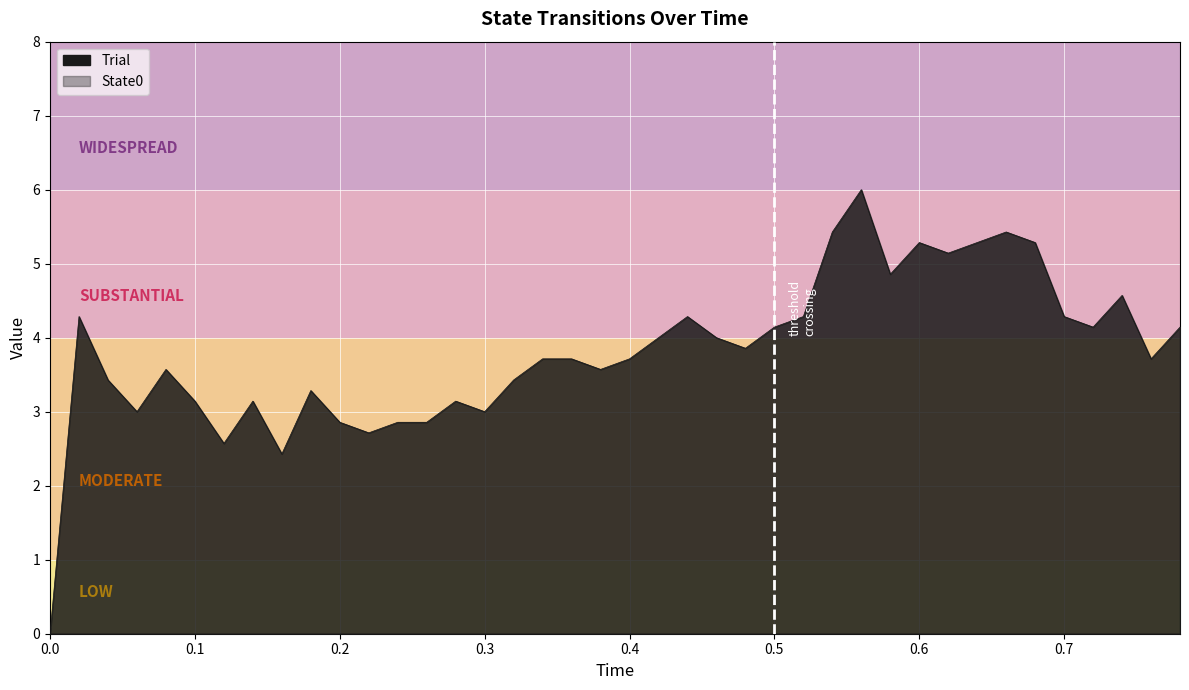

What is the spread (max minus min) of values at 21?

4.0